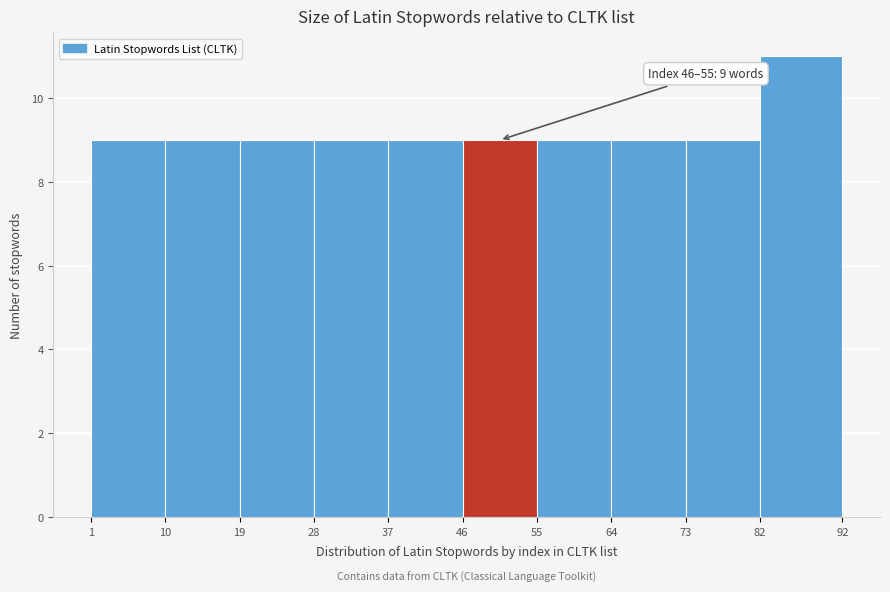

Which range on the x-axis has the tallest bar?

82 to 92